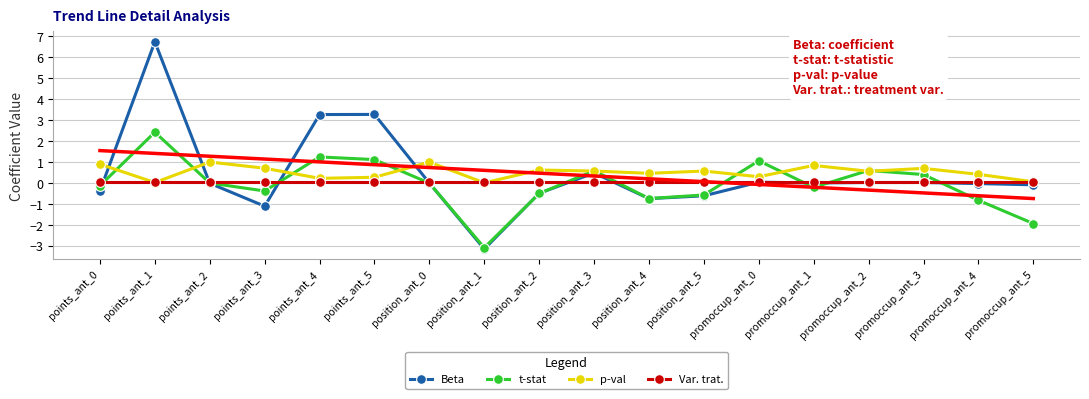

How many distinct data groups are displayed?

4